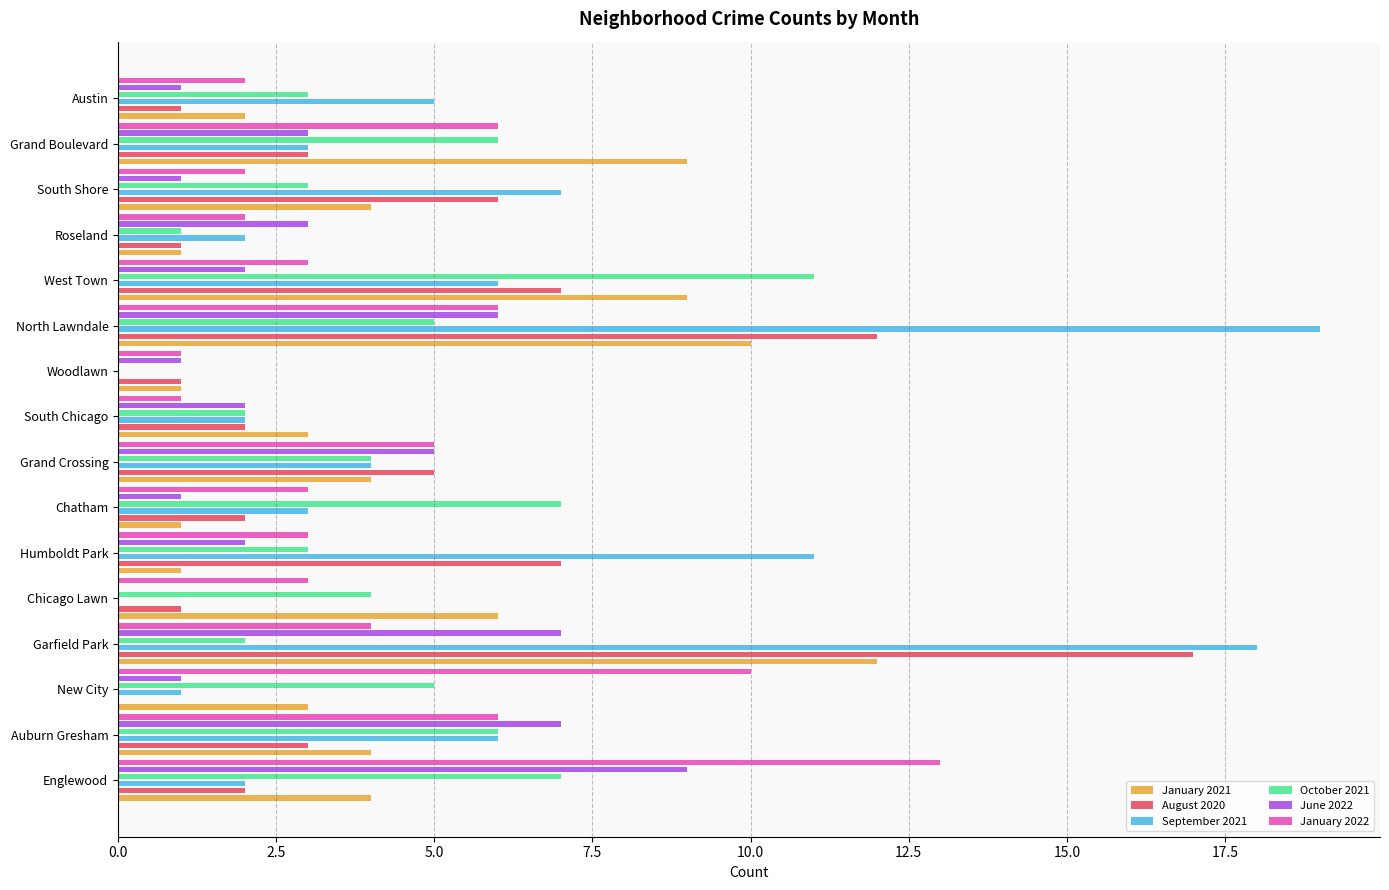

The September 2021 series shows 1 at Roseland. True or false?

False